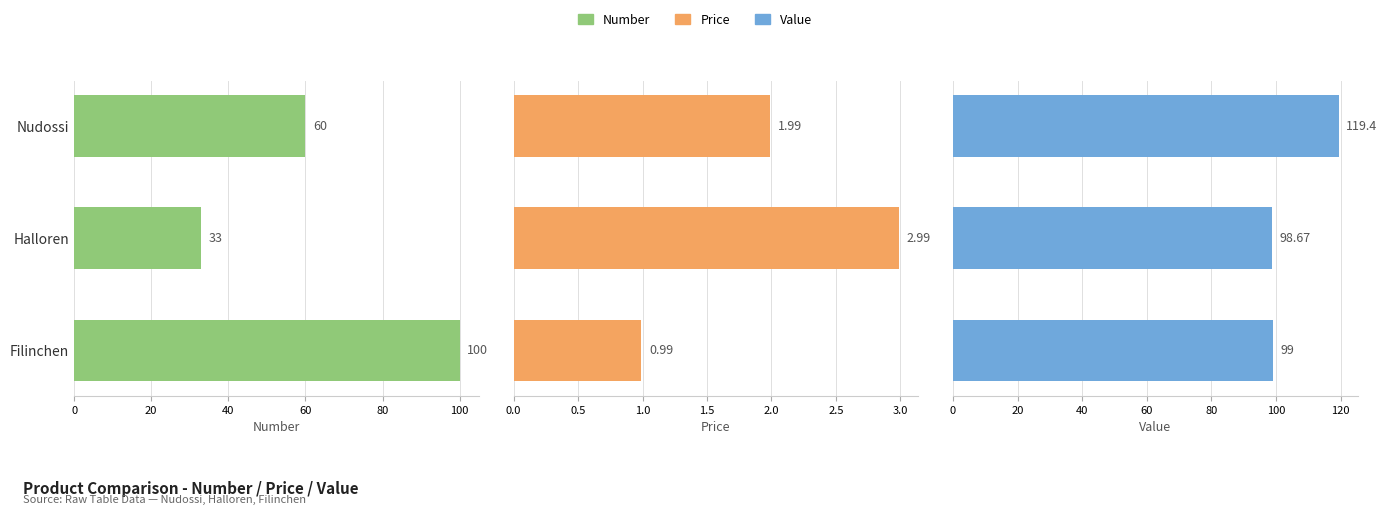

Read the Value value at Halloren.

98.7